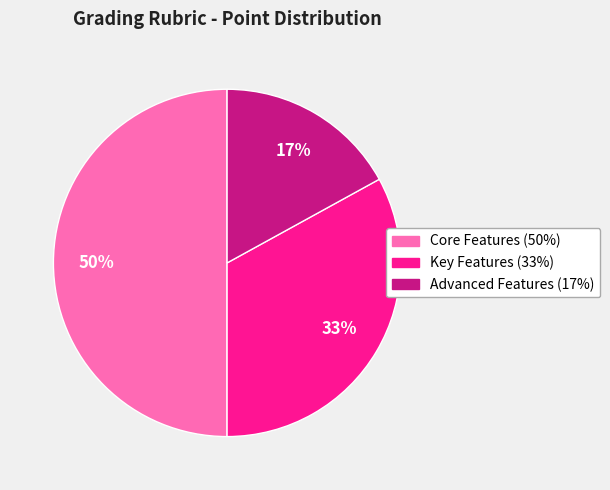

Which slice is the smallest?

Advanced Features (17%)